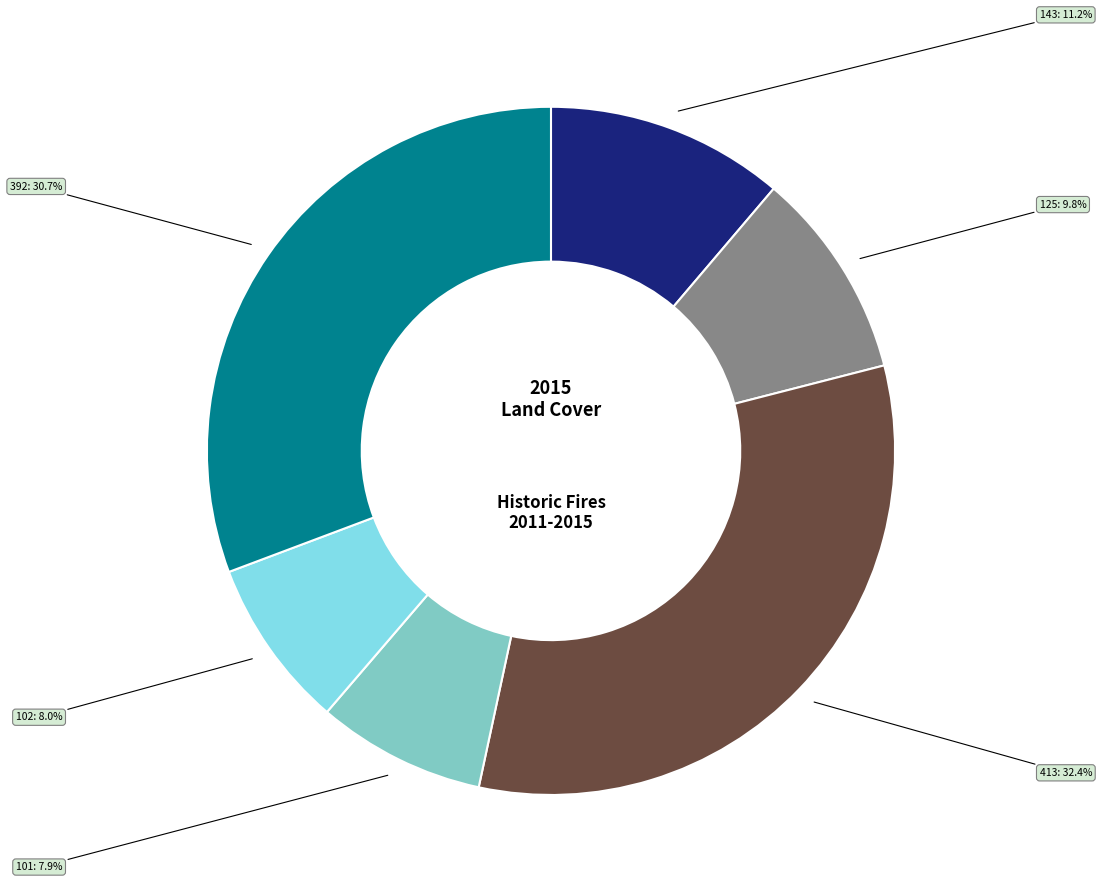

Count the number of slices in the pie.

6